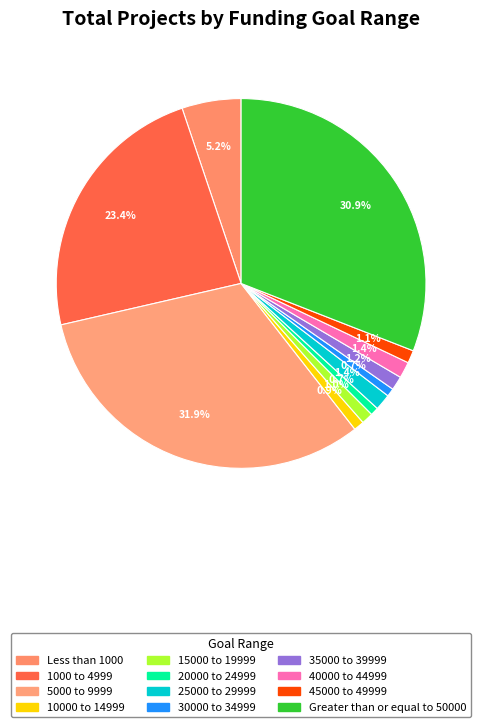

To the nearest percent, what is the difference between the largest and smallest slice percentages?

31%